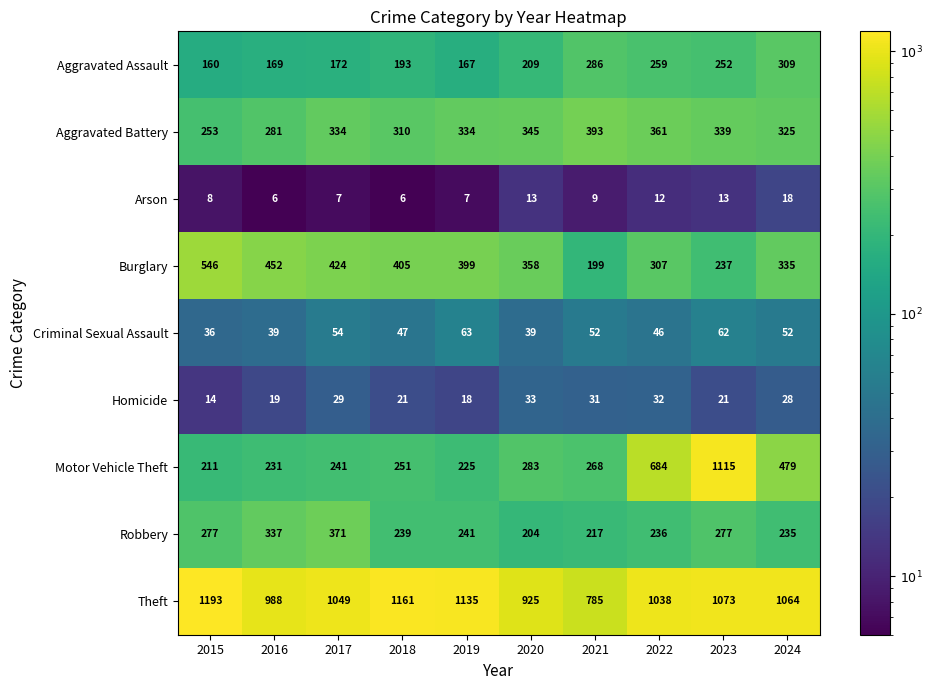

True or false: Robbery has a value of 241 at 2019.

True